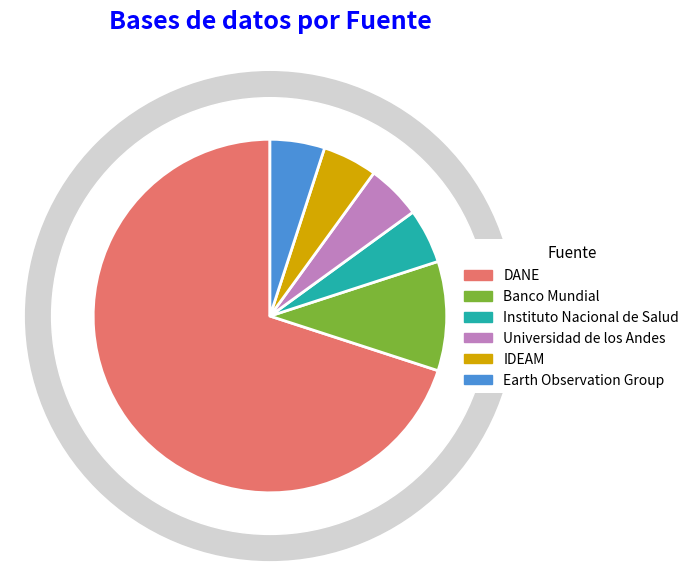

Does DANE represent more than half of the total?

Yes